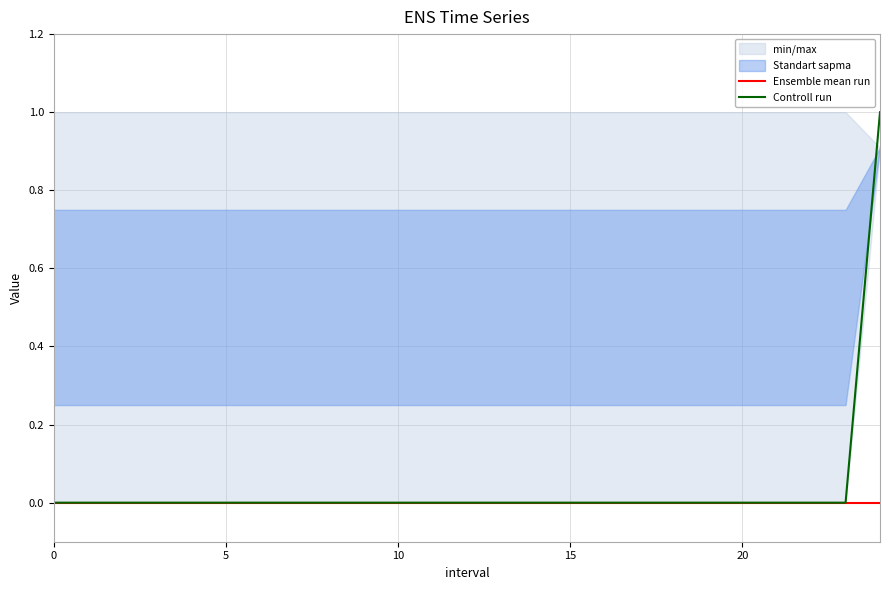

Which series has the largest total across all categories?

Controll run